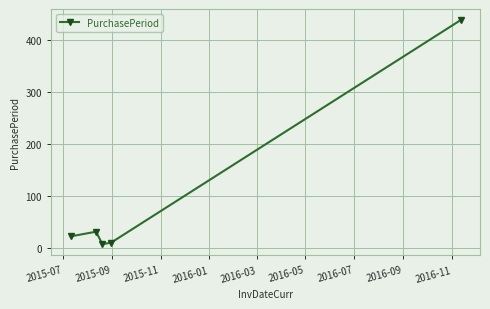

What is the sum of all values?

513